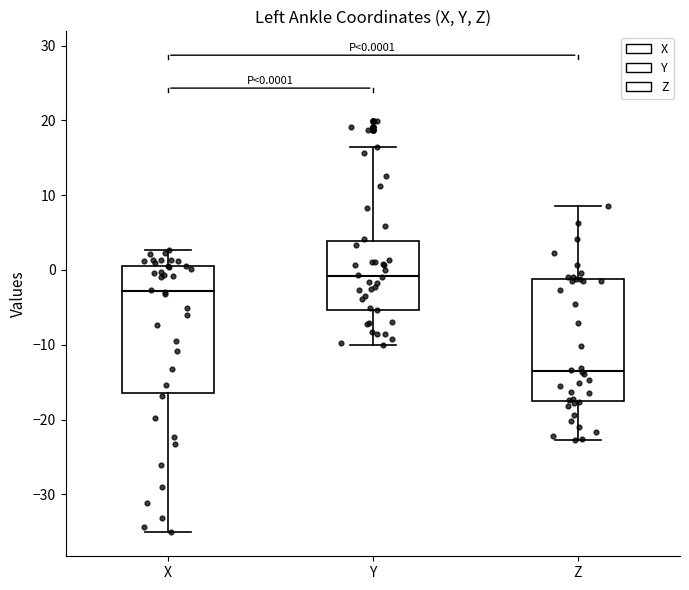

Which box's median line is the lowest?

Z